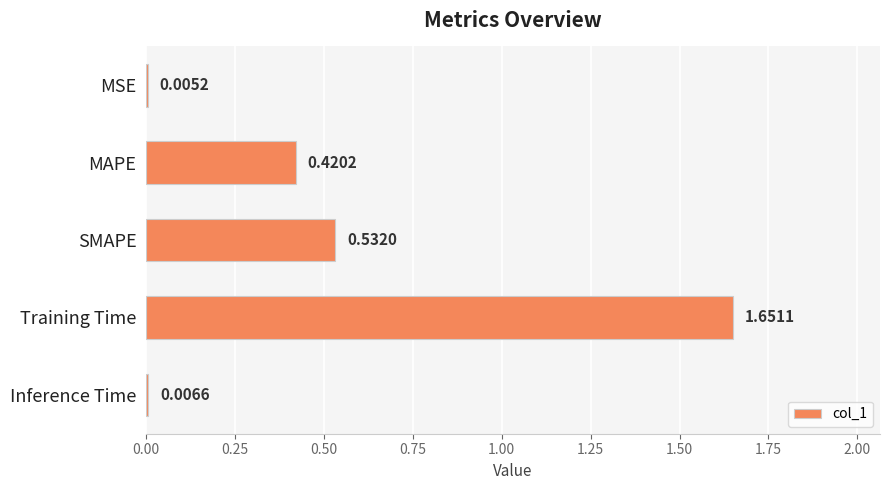

What is the sum of all values?

2.6